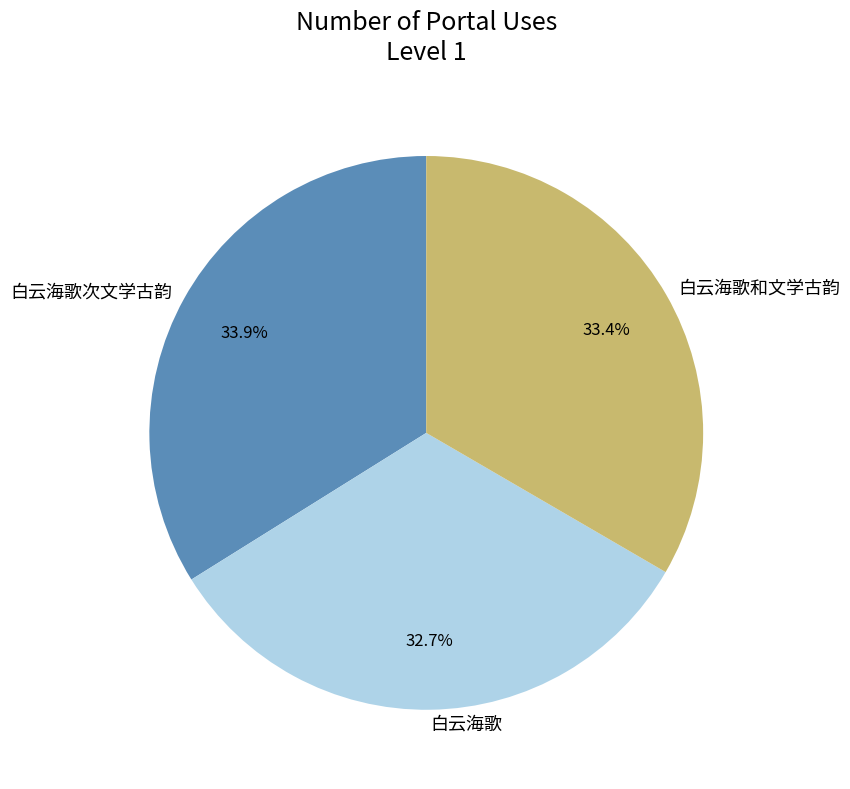

What percentage do 白云海歌和文学古韵 and 白云海歌次文学古韵 together represent?

67.3%